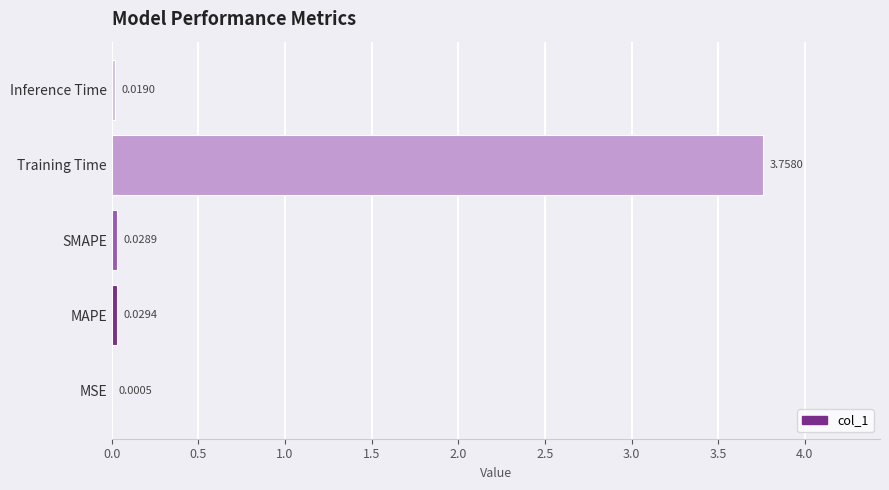

Are the bars horizontal?

Yes